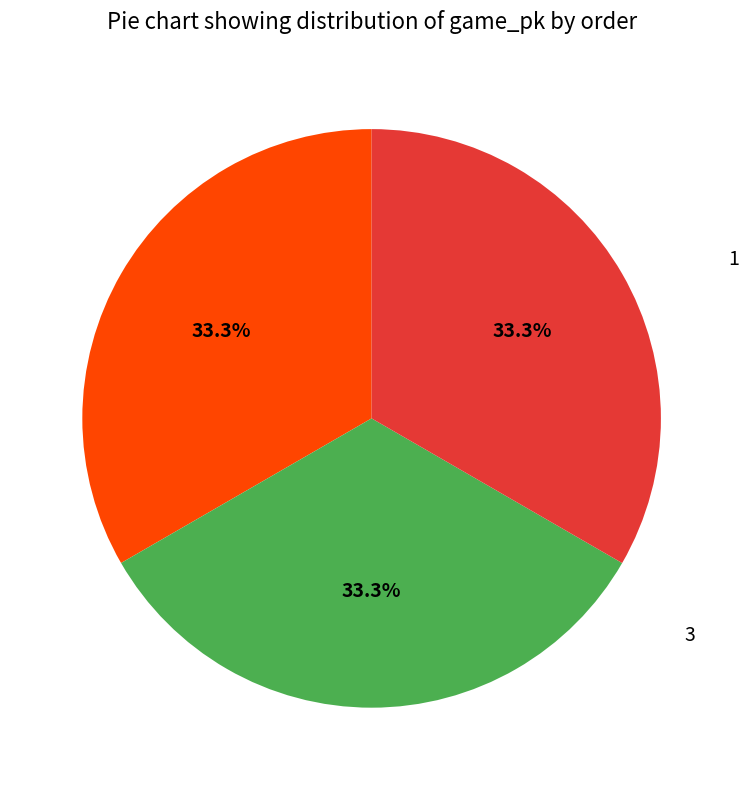

How many slices are in this pie chart?

3